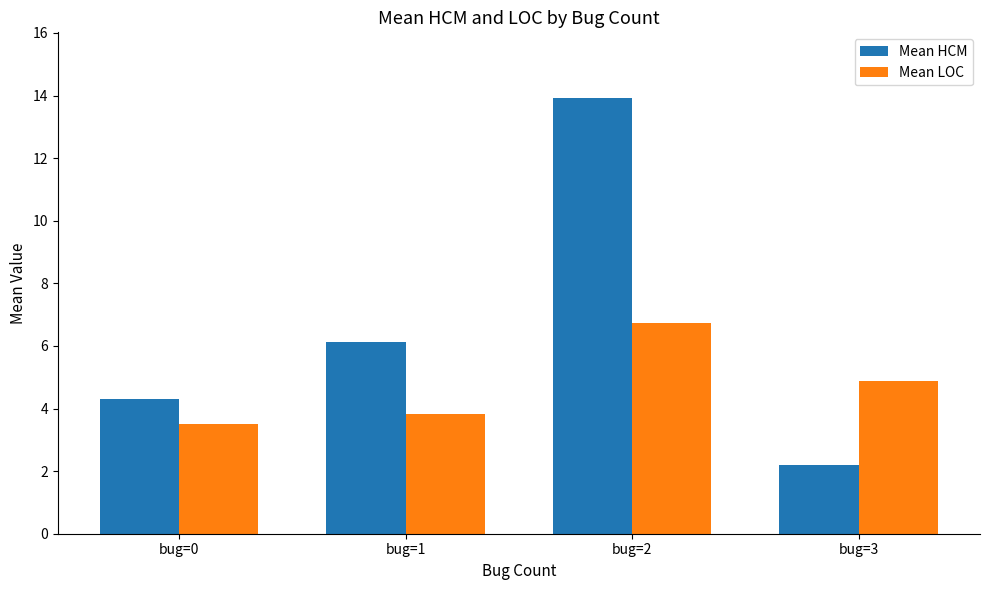

Does the chart contain any negative values?

No